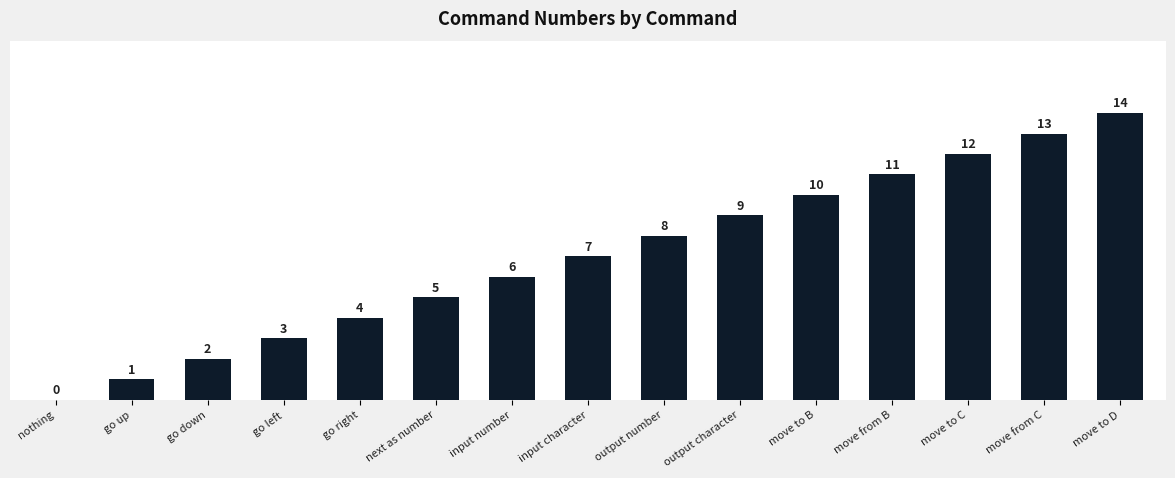

Where is the data nearest to the value 7?

input character